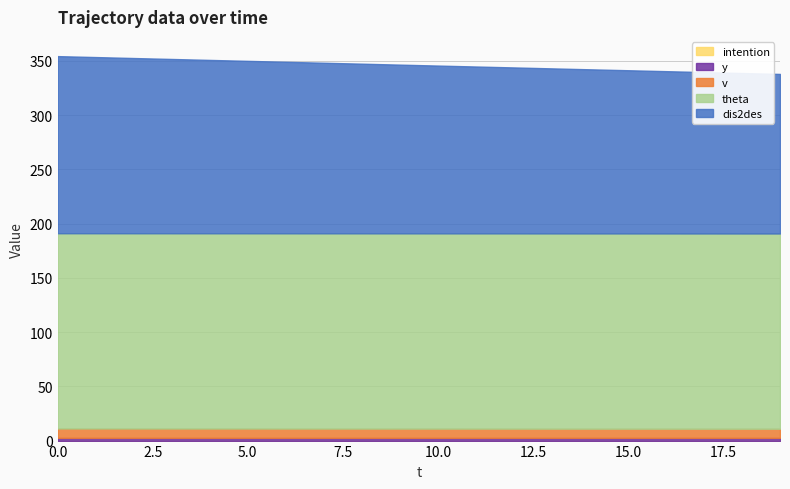

Rank the series by their maximum value, from lowest to highest.

intention, y_pos, v, dis2des, theta